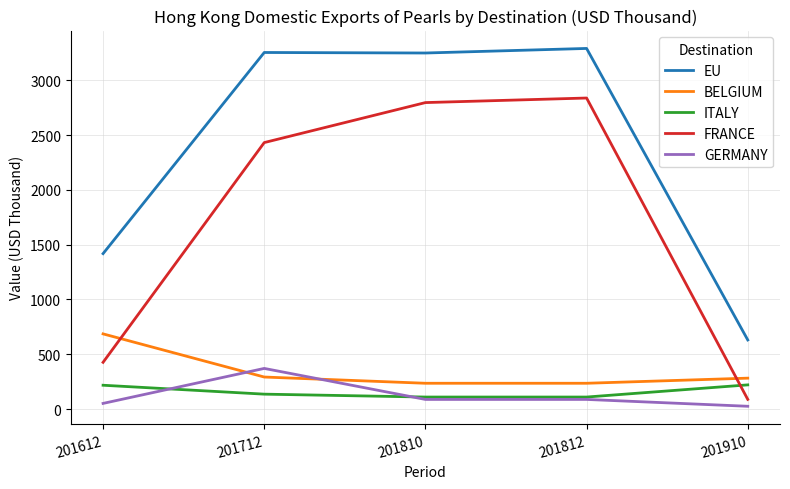

What is the total value across all series at 201810?

6477.7